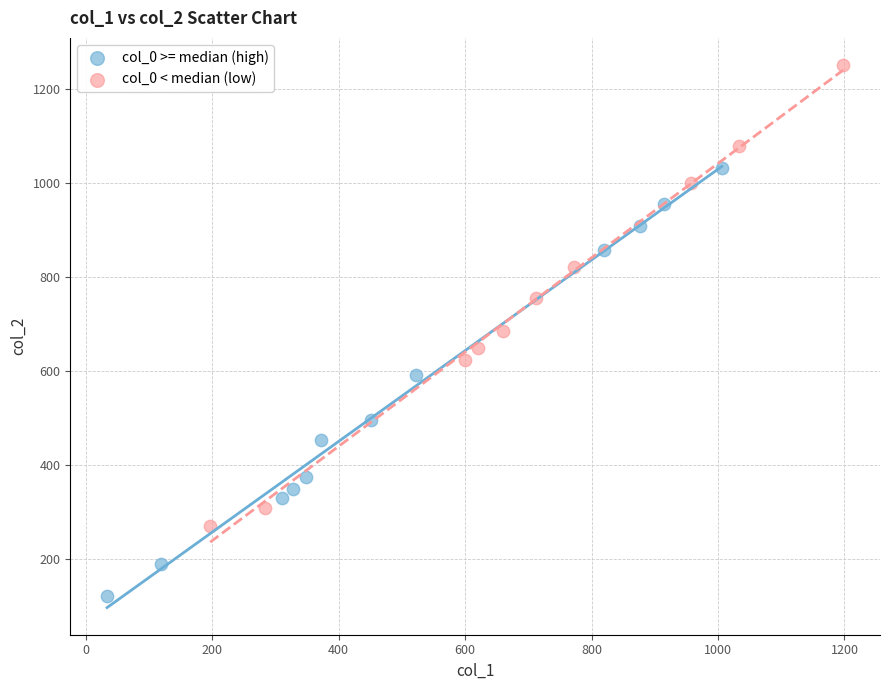

Which series reaches the minimum Y coordinate?

col_0 >= median (high)